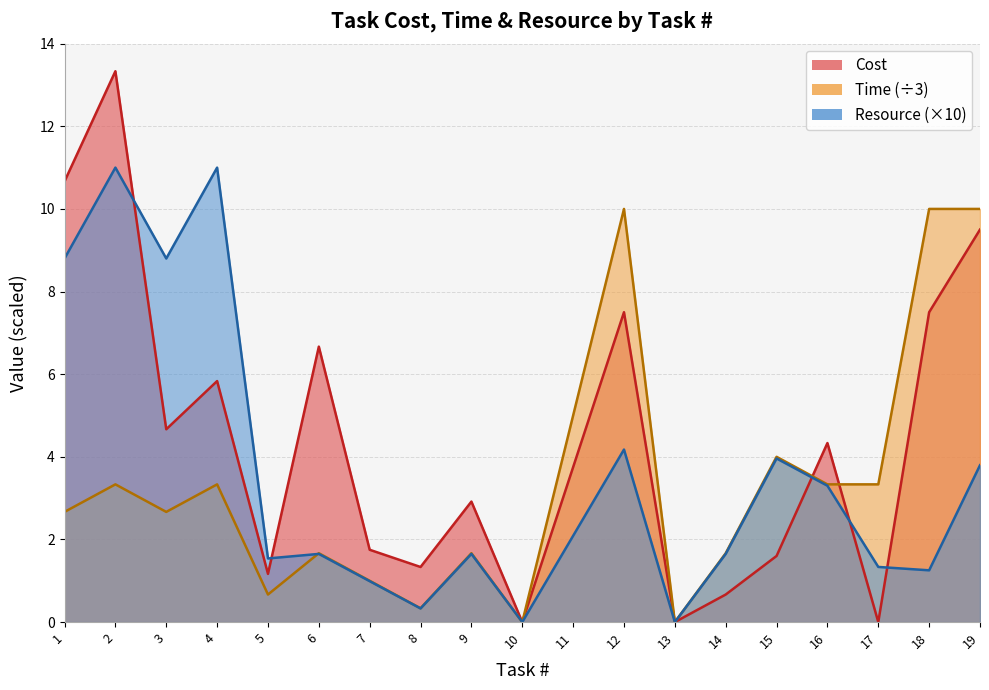

Where does the Time series first go above 2?

1